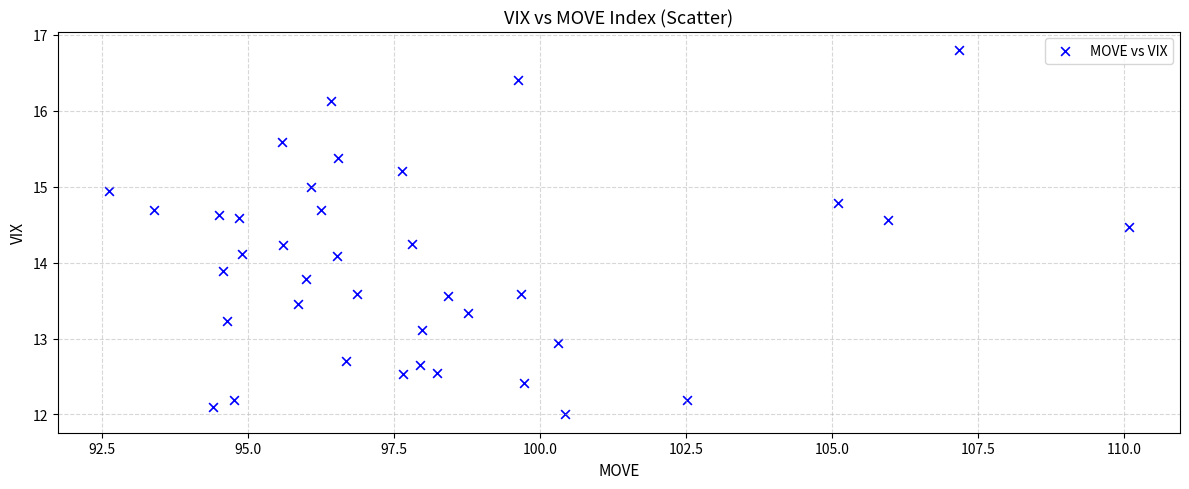

What is the range of X values (max minus min)?

17.5